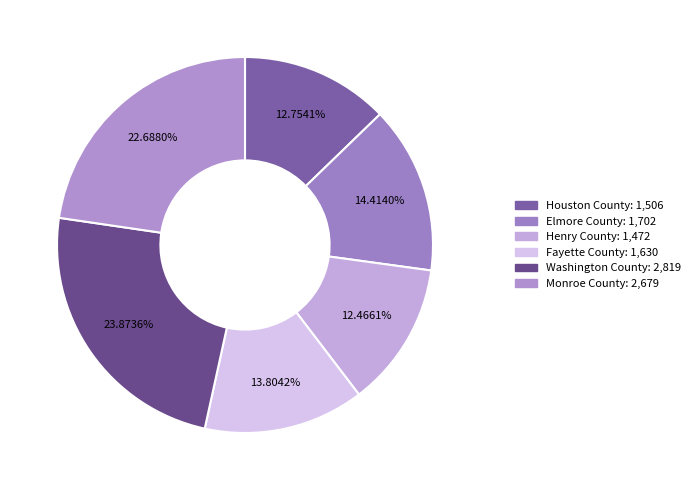

To the nearest percent, what percentage of the pie is Fayette County?

14%